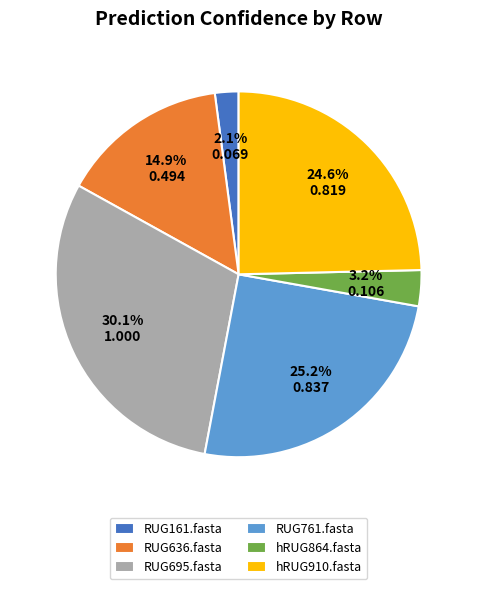

What is the smallest slice in the pie chart?

RUG161.fasta